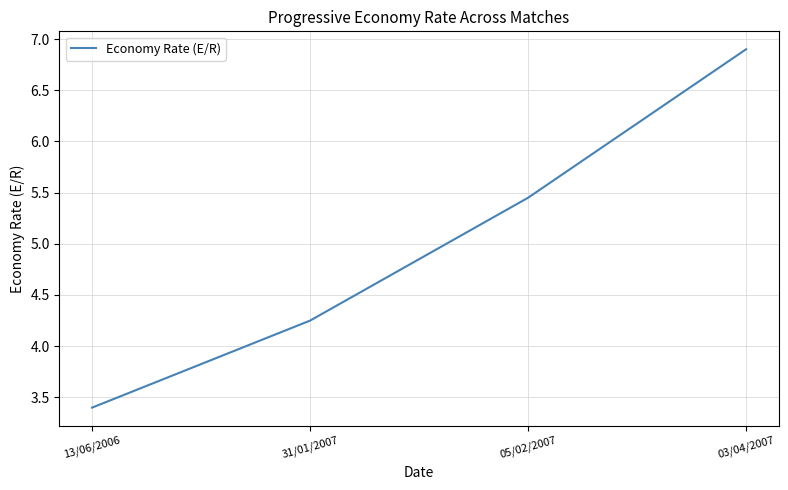

What position from the right is 03/04/2007?

1